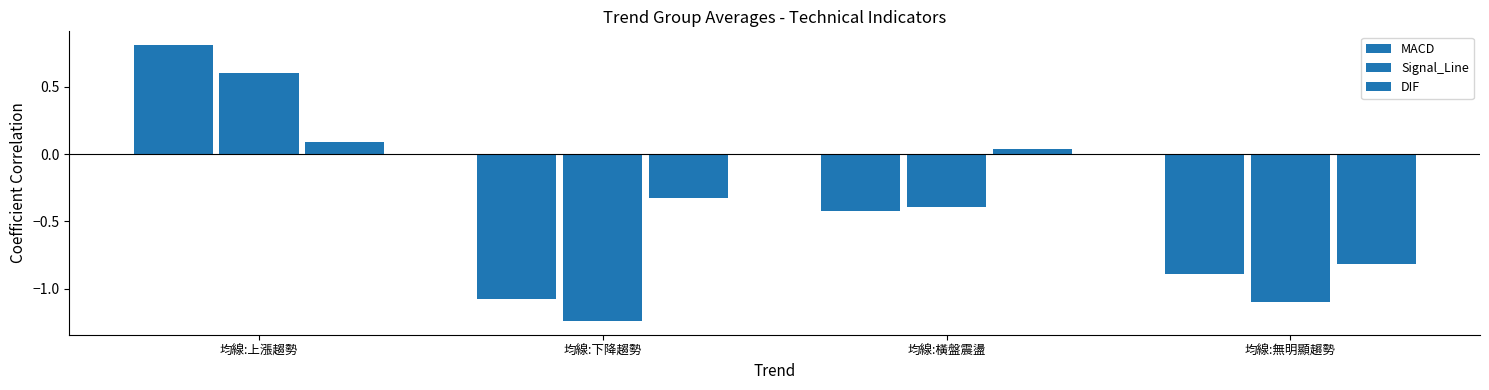

What is the sum of all DIF values?

-1.0